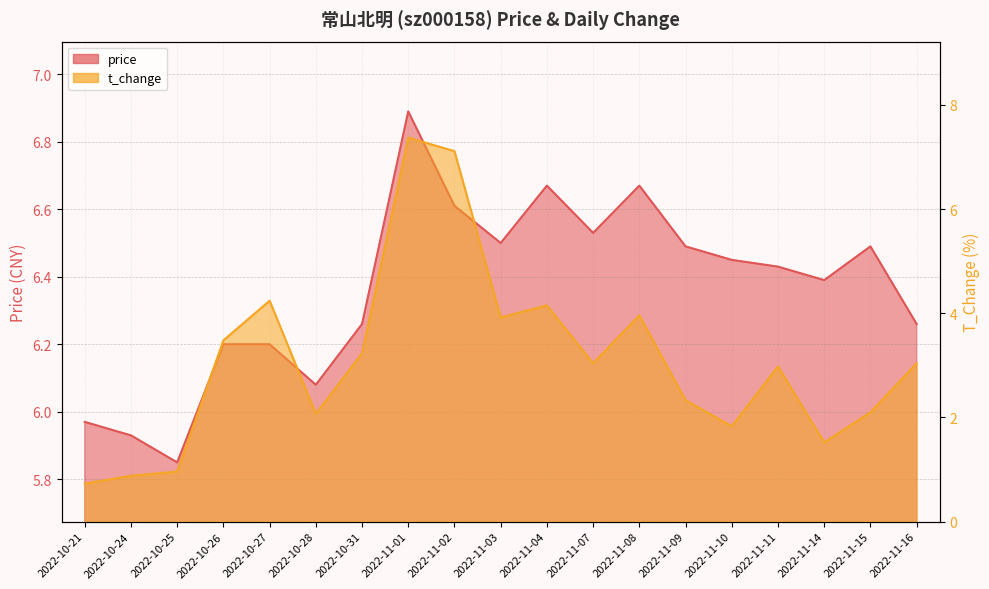

At which category does price reach its first local valley?

2022-10-25